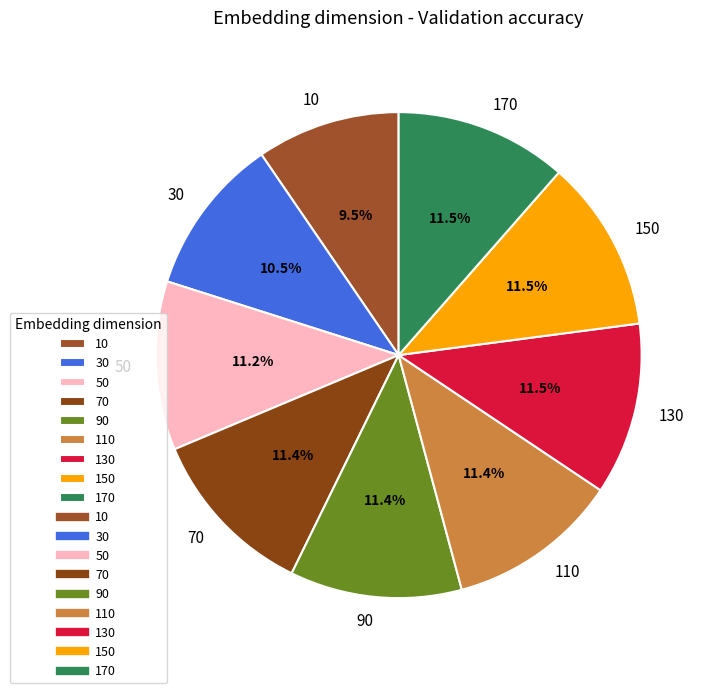

What percentage do 130 and 50 together represent?

22.7%